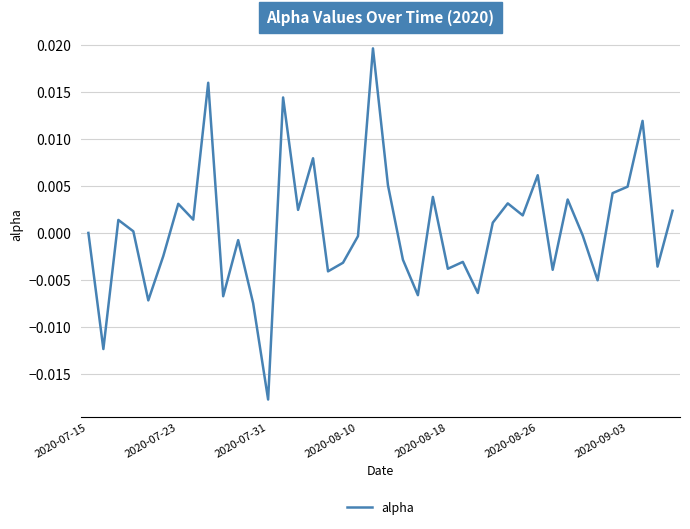

How many lines are shown in the chart?

1